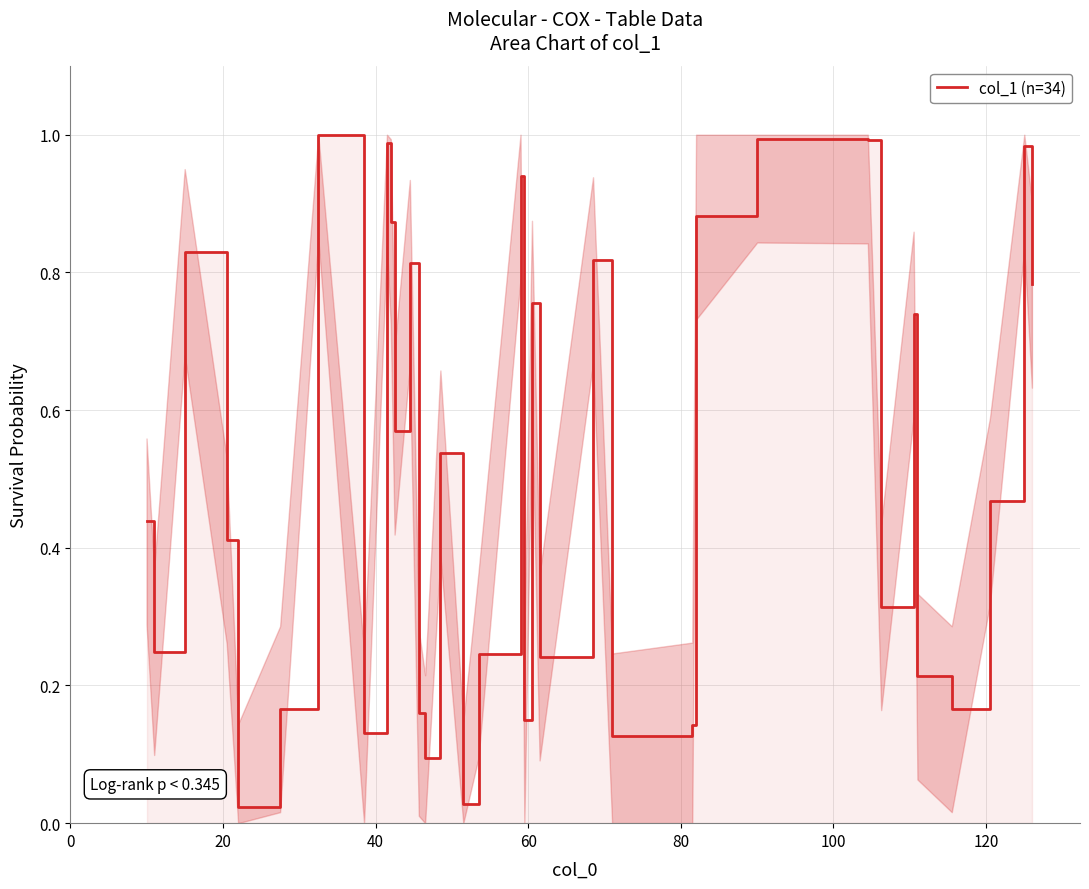

Does the chart have visible grid lines?

Yes